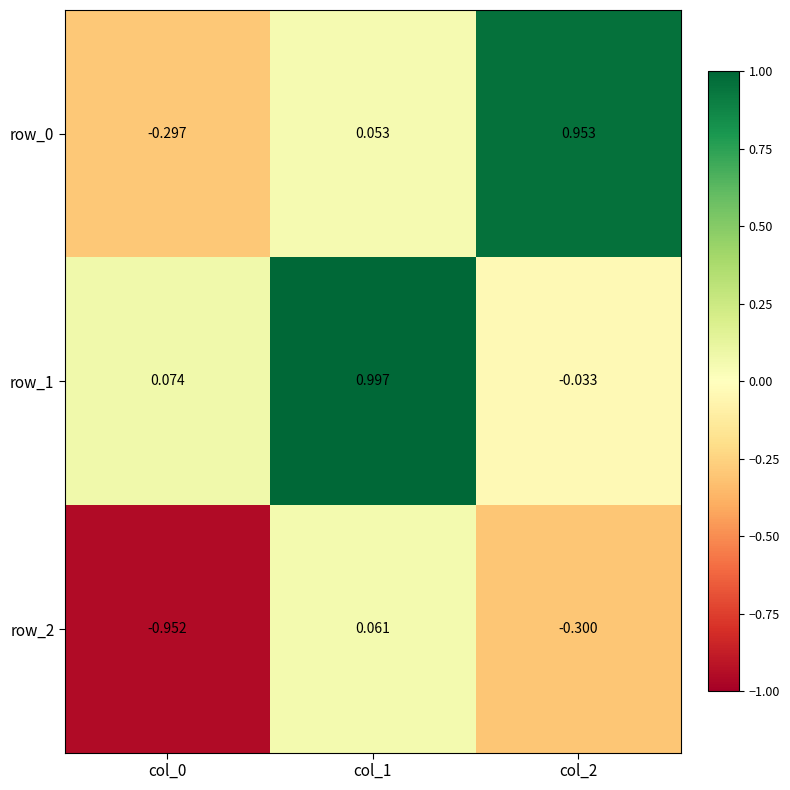

Is the value of row_1 at col_1 greater than the value of row_0 at col_2?

Yes